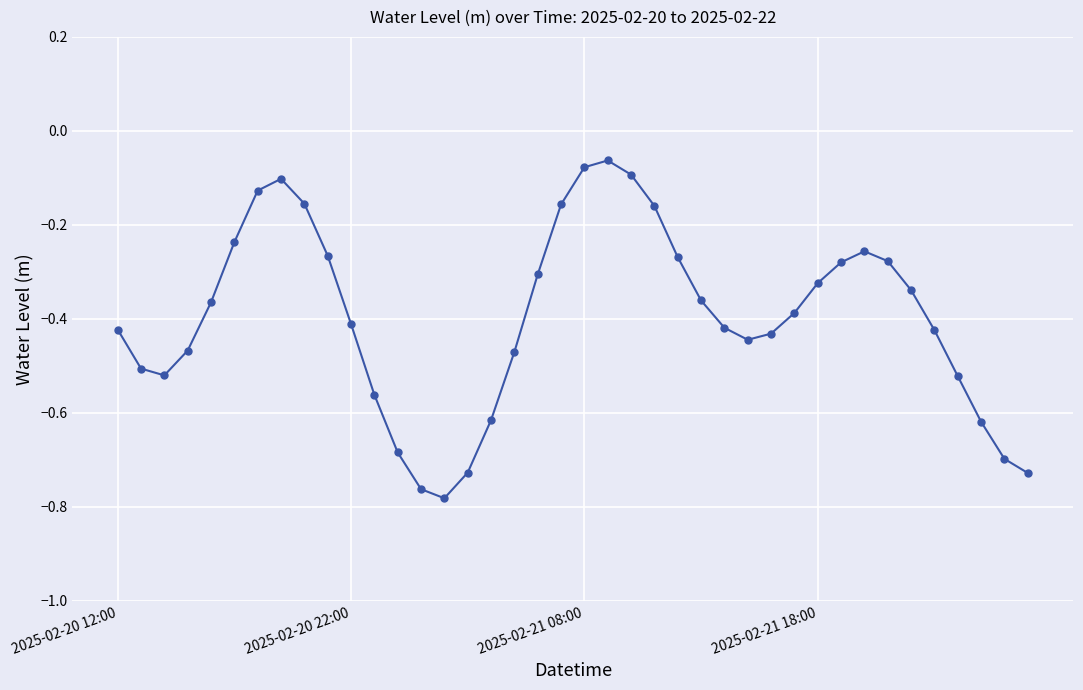

True or false: the data has more than 0 interior local peaks.

True